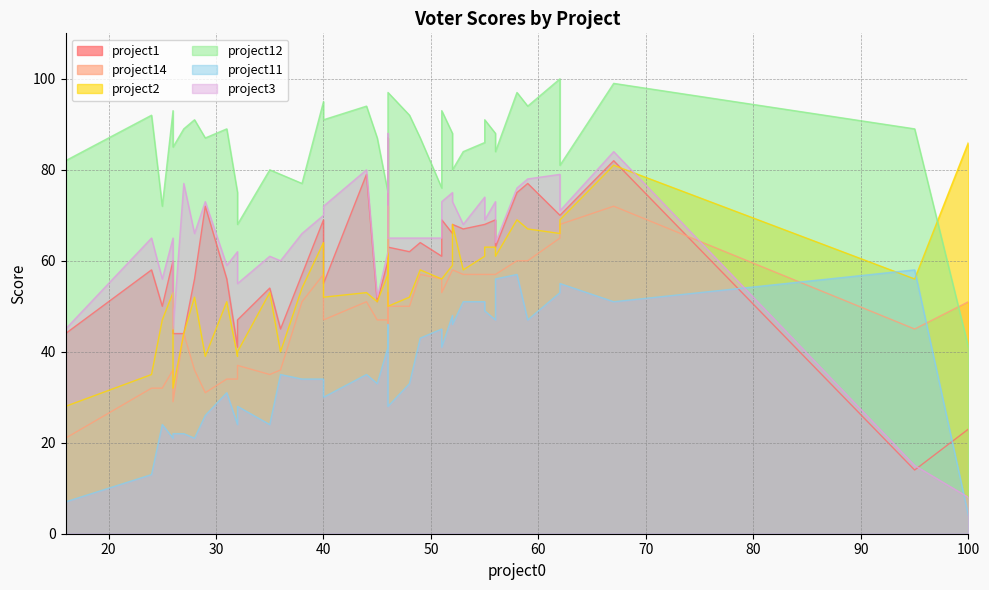

What is the greatest value displayed?

100